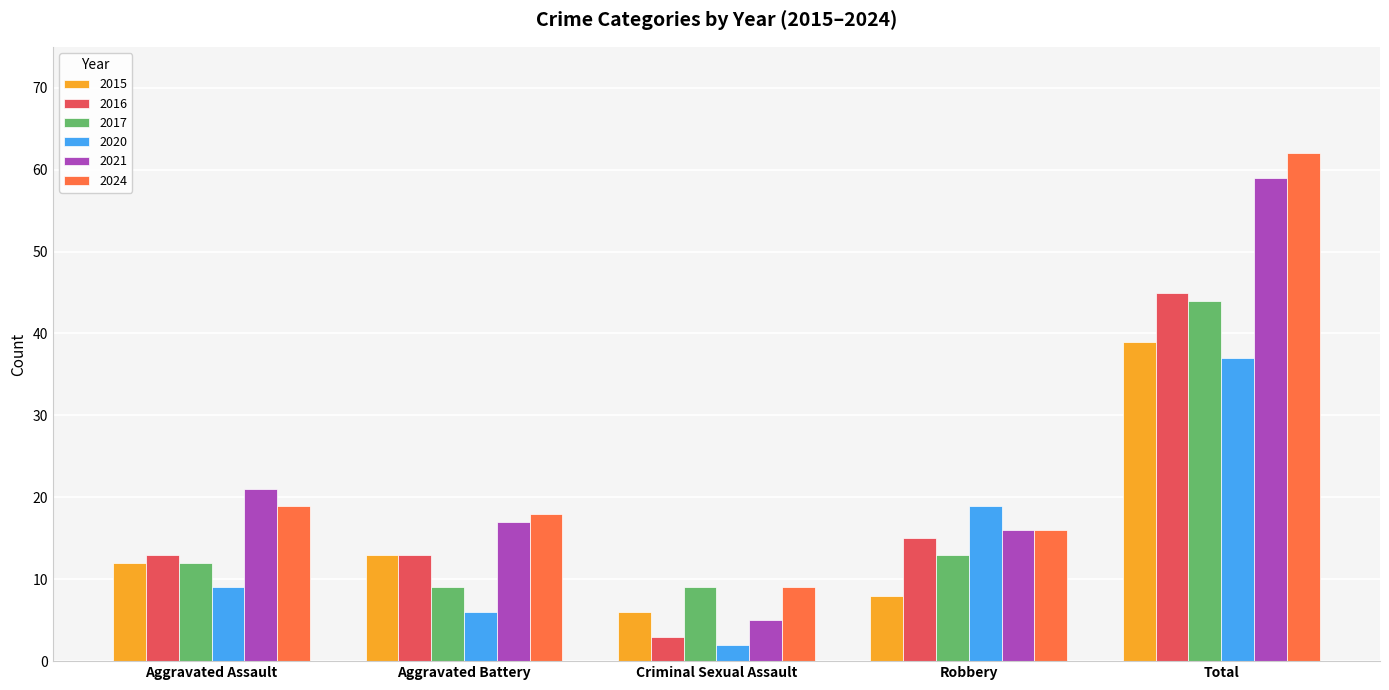

How many data points does each series have?

5